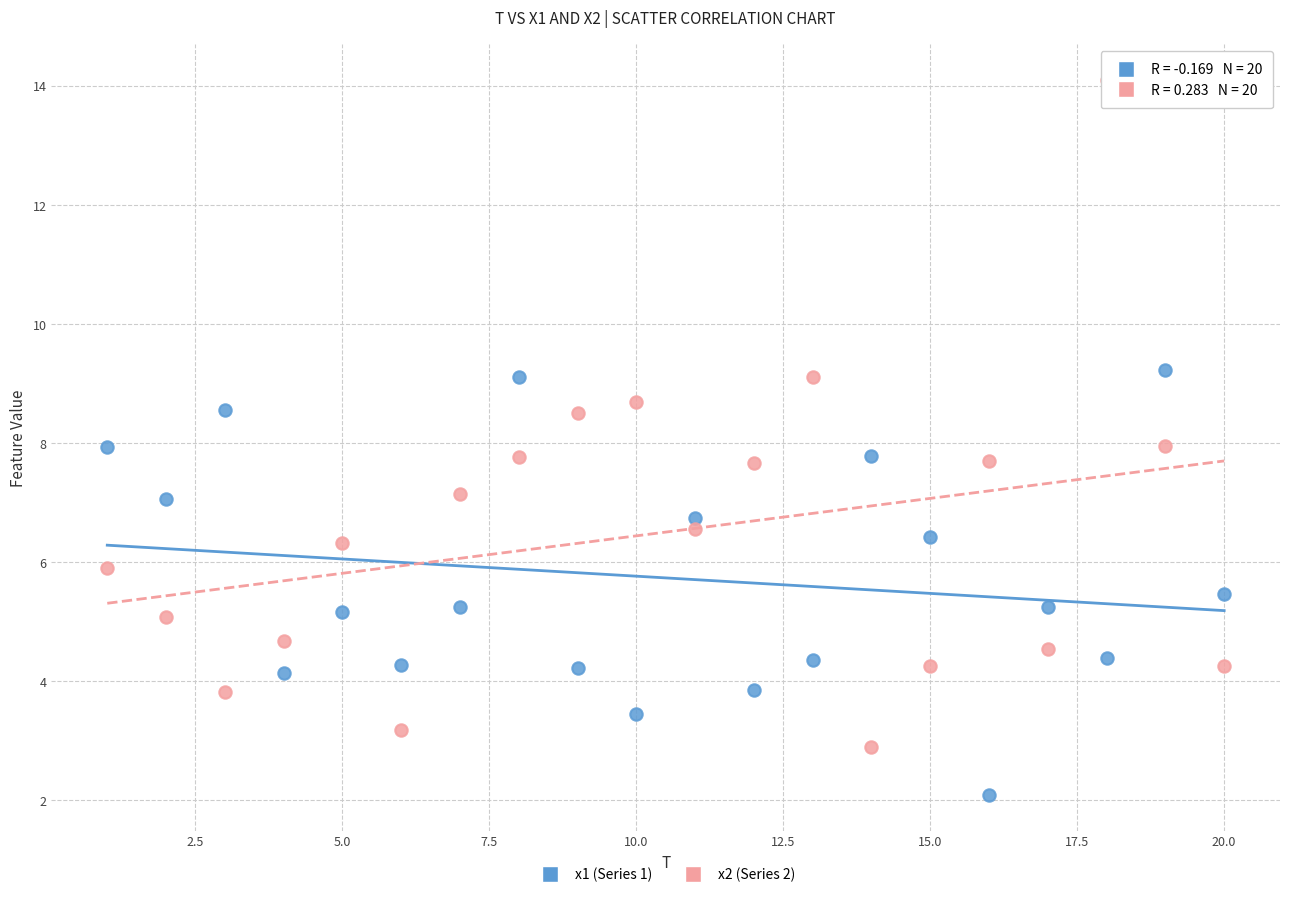

Across all data points, what is the range of Y values (max minus min)?

12.0